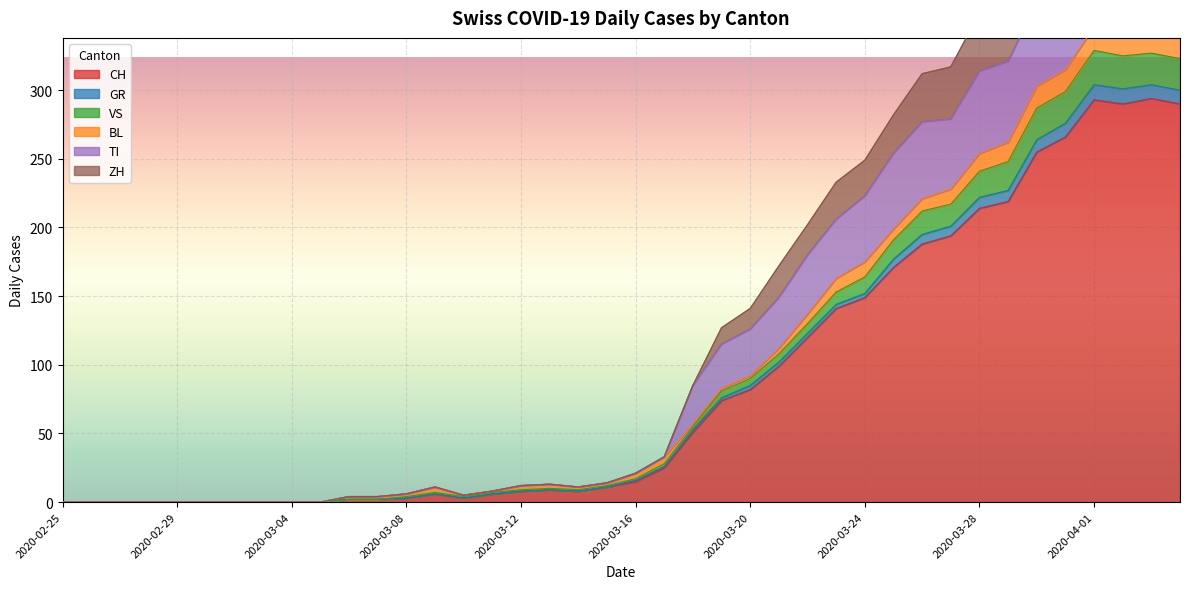

True or false: CH has a value of 139 at 2020-03-20.

False